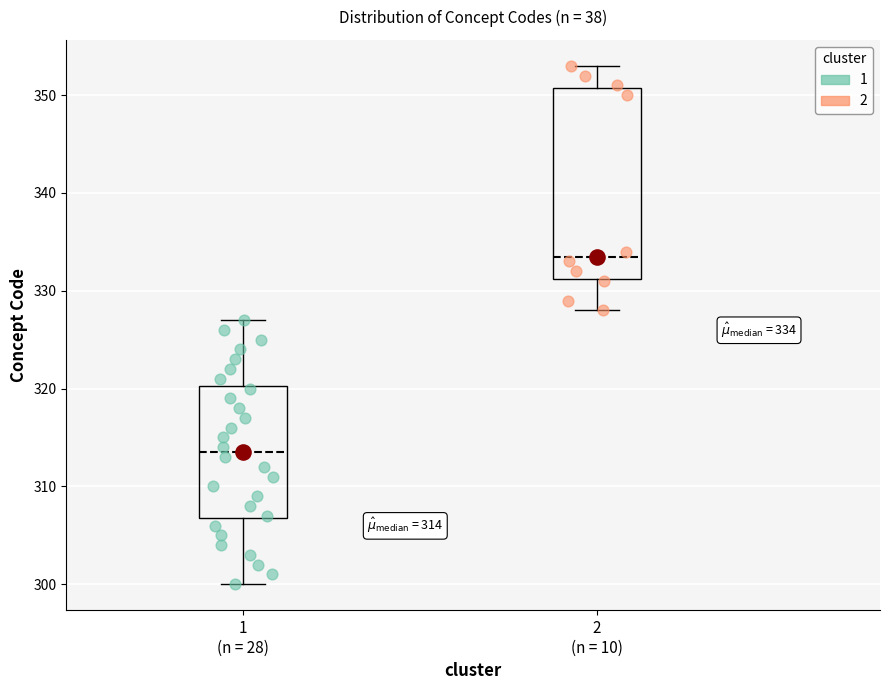

Which box has the highest median line?

2 (n = 10)